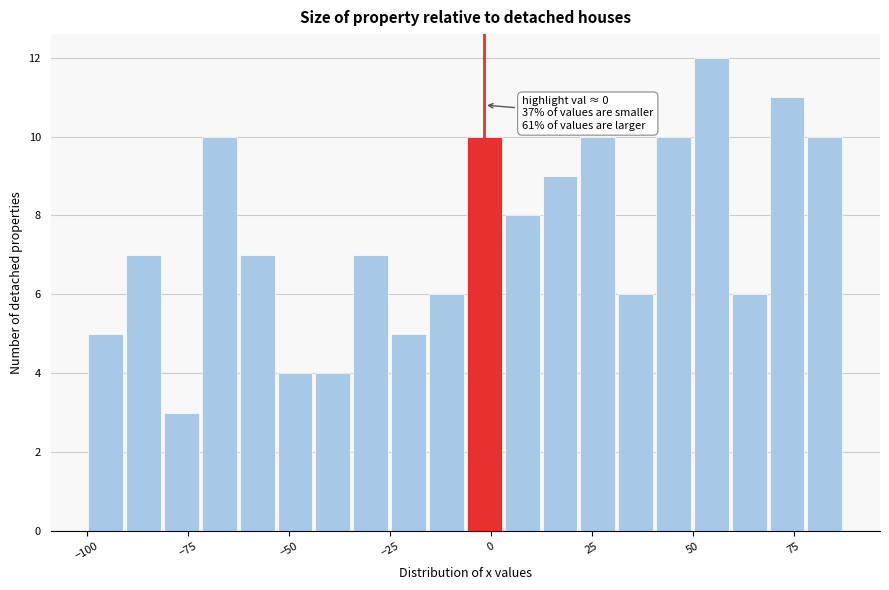

Read against the x-axis, roughly where is the centre of the tallest bar?

55